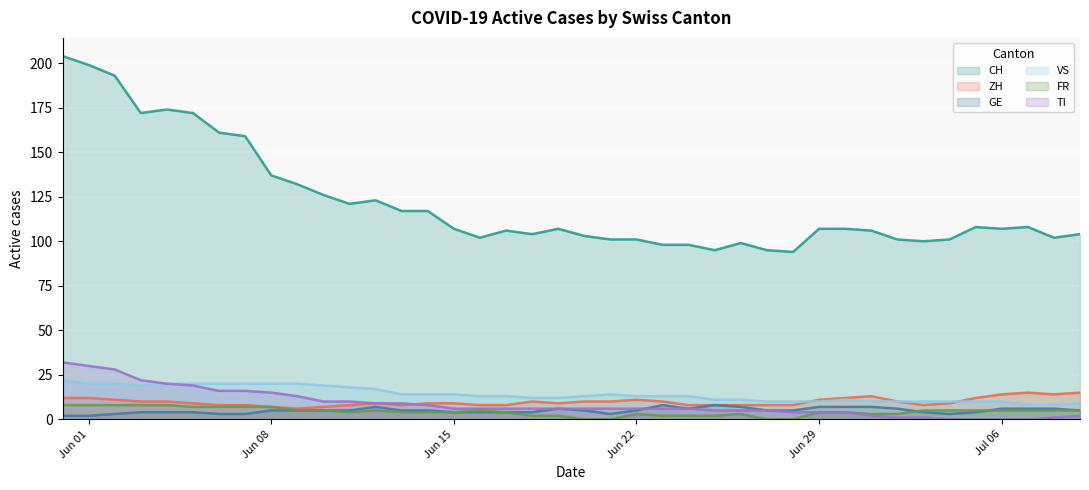

Reading right to left, what are all the values shown in this chart?

CH: 104	102	108	107	108	101	100	101	106	107	107	94	95	99	95	98	98	101	101	103	107	104	106	102	107	117	117	123	121	126	132	137	159	161	172	174	172	193	199	204
ZH: 15	14	15	14	12	9	8	10	13	12	11	8	8	8	8	8	10	11	10	10	9	10	8	8	9	9	8	9	8	7	6	7	8	8	9	10	10	11	12	12
GE: 5	6	6	6	4	3	4	6	7	7	7	5	5	7	8	6	8	5	3	5	6	4	4	4	4	5	5	7	5	5	5	5	3	3	4	4	4	3	2	2
VS: 9	8	8	10	10	10	10	10	10	11	10	10	10	11	11	13	13	13	14	13	12	12	13	13	14	14	14	17	18	19	20	20	20	20	20	20	19	20	20	22
FR: 5	5	5	5	5	5	5	3	3	4	4	0	0	3	2	2	2	3	0	0	2	2	4	5	4	4	4	5	4	5	5	7	7	7	7	8	8	8	8	8
TI: 2	1	0	0	0	0	1	1	2	4	4	4	5	5	5	6	6	6	6	6	6	6	6	6	6	8	9	9	10	10	13	15	16	16	19	20	22	28	30	32